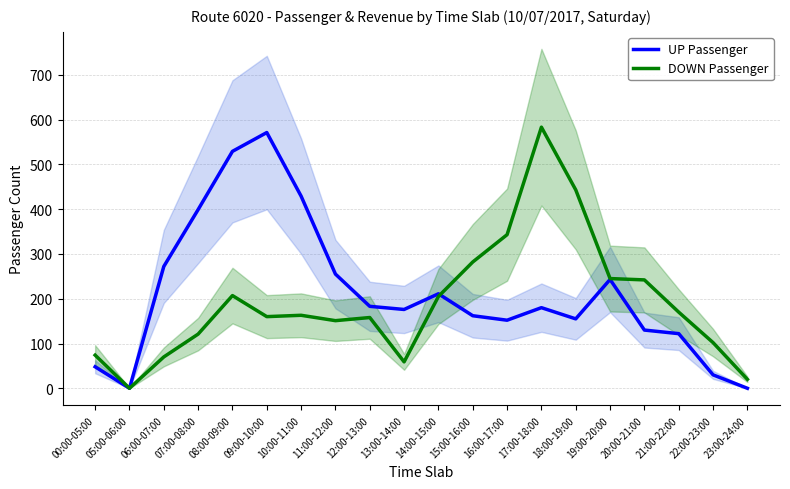

What value does the UP Passenger series have at 13:00-14:00, to the nearest 100?

200